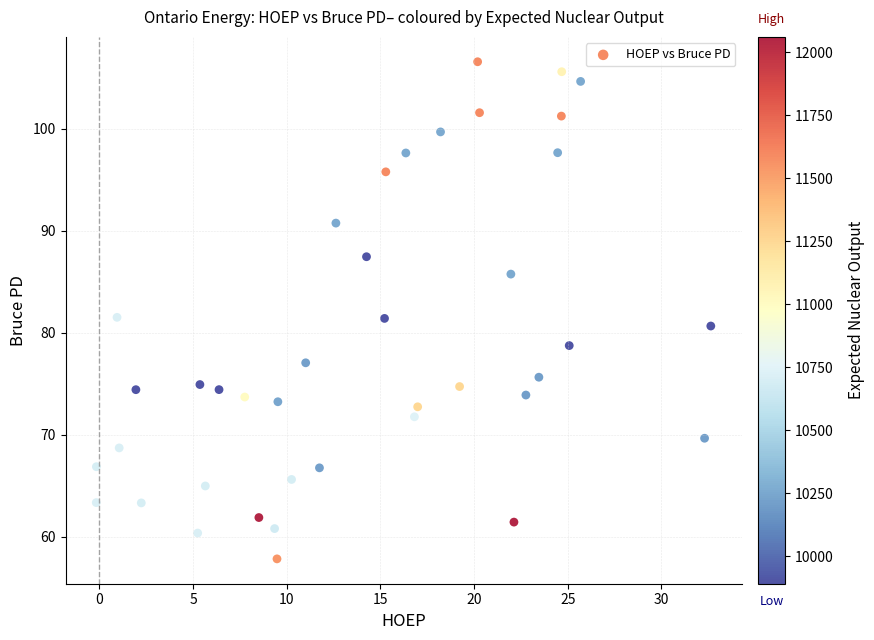

What is the range of Y values (max minus min)?

48.8